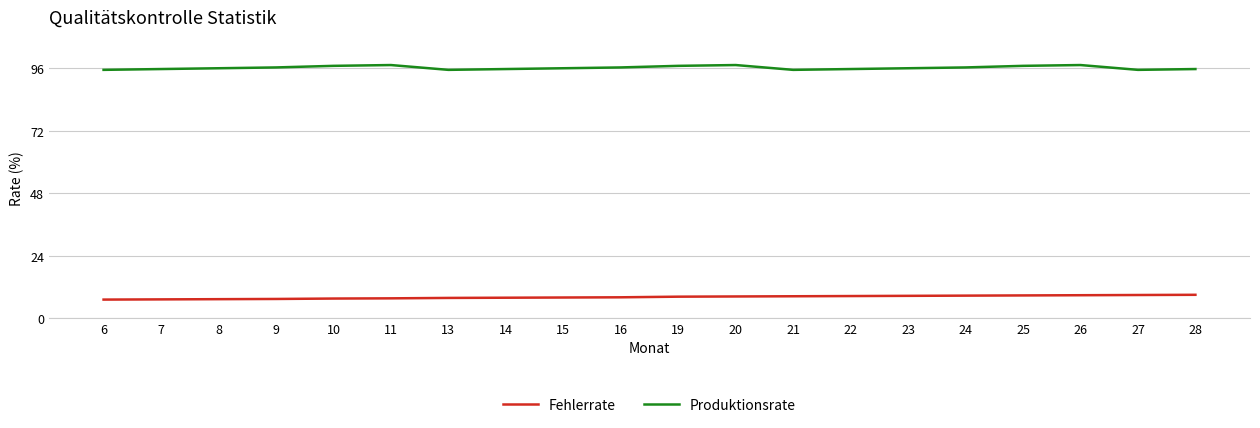

True or false: Produktionsrate and Fehlerrate intersect in this chart.

False